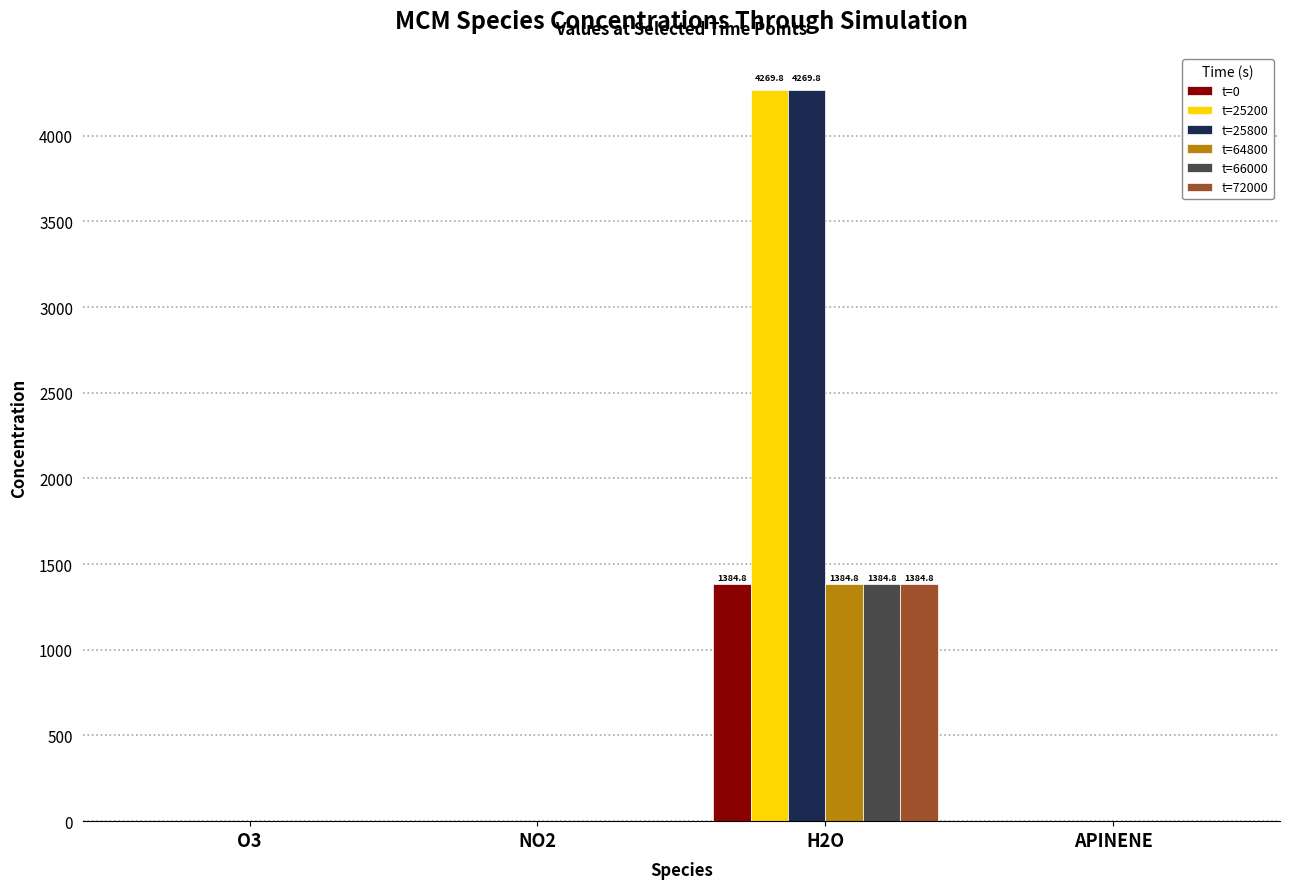

Which category has the highest value in the t=25800 series?

H2O